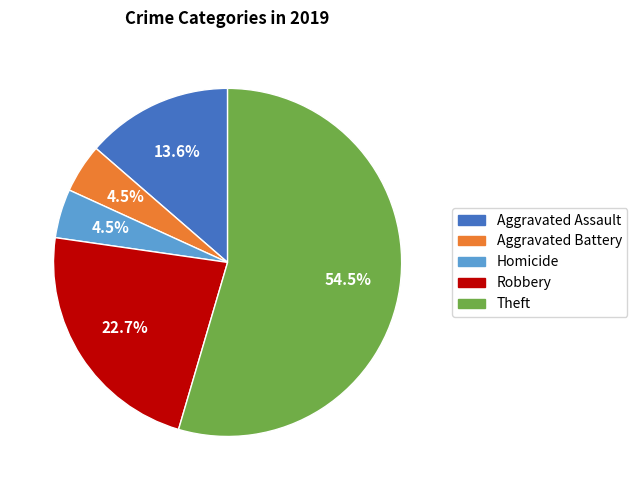

Is there any slice that represents more than half of the pie?

Yes